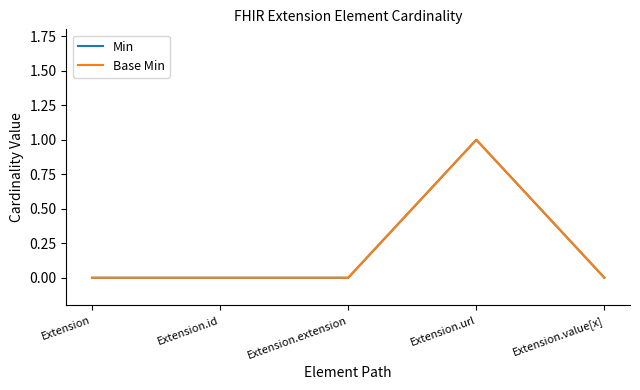

Does the chart display data point markers on the line(s)?

No